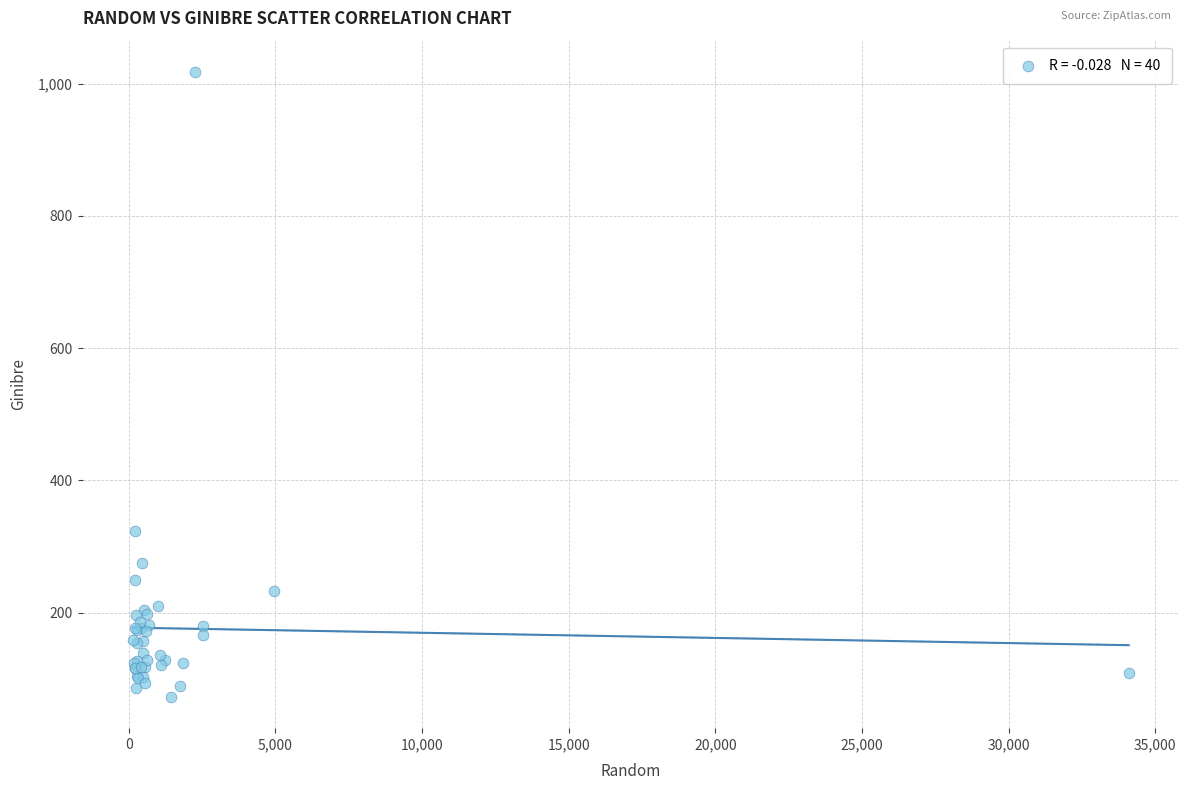

What Y value in the scatter plot is closest to 545?

323.7